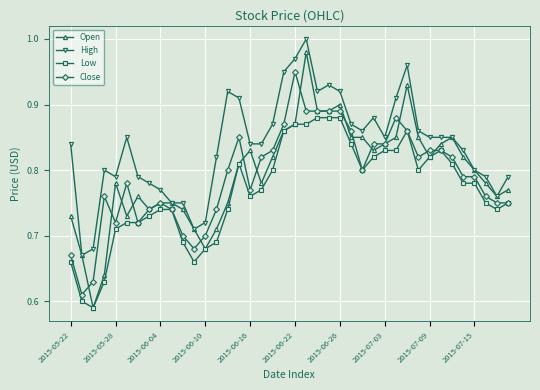

True or false: High and Close intersect in this chart.

False